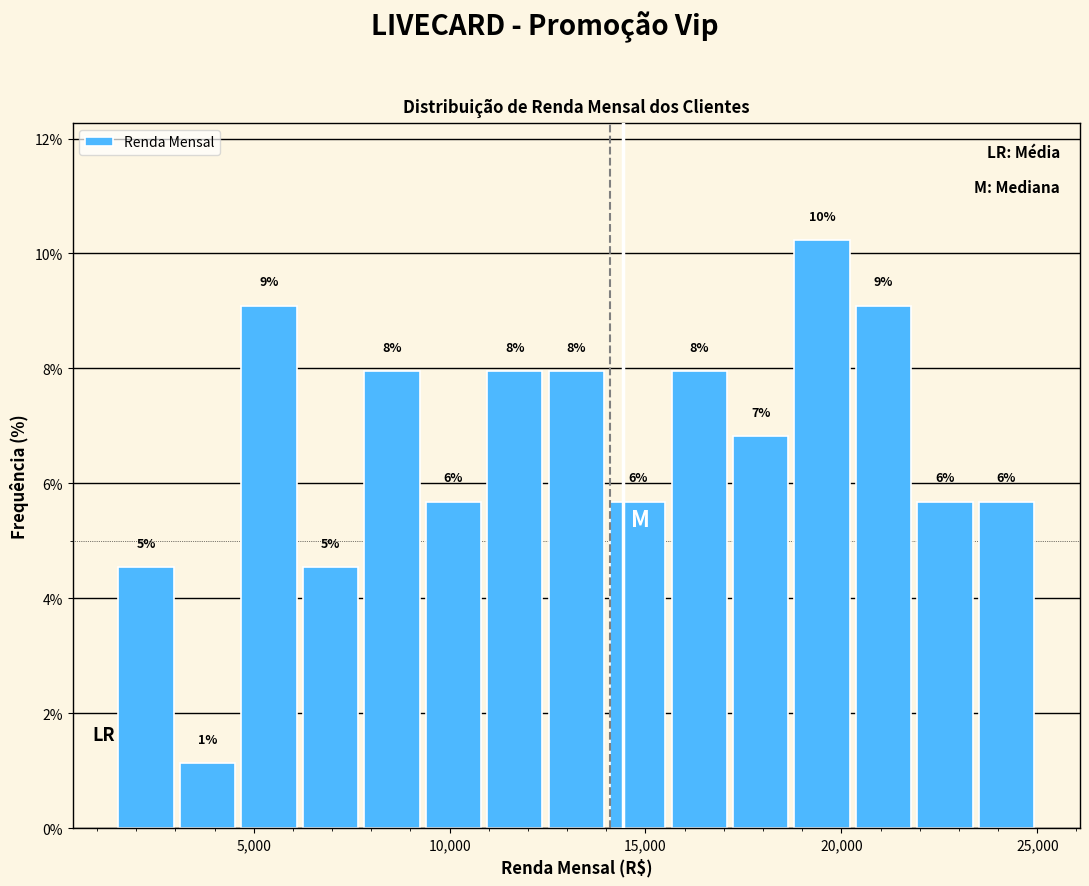

Read against the x-axis, roughly where is the centre of the tallest bar?

19500